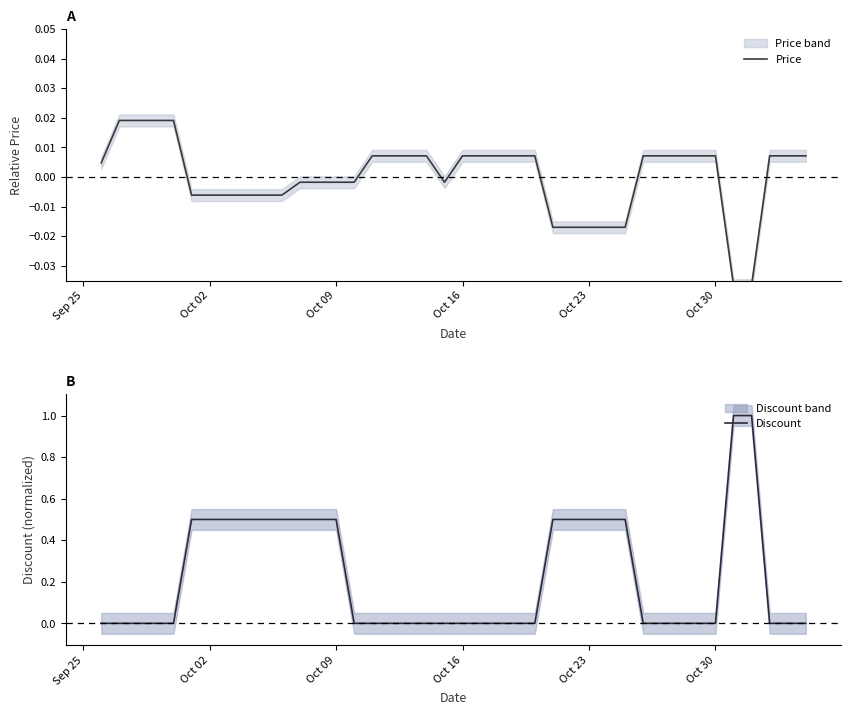

What is the highest value of the Discount series?

1.0